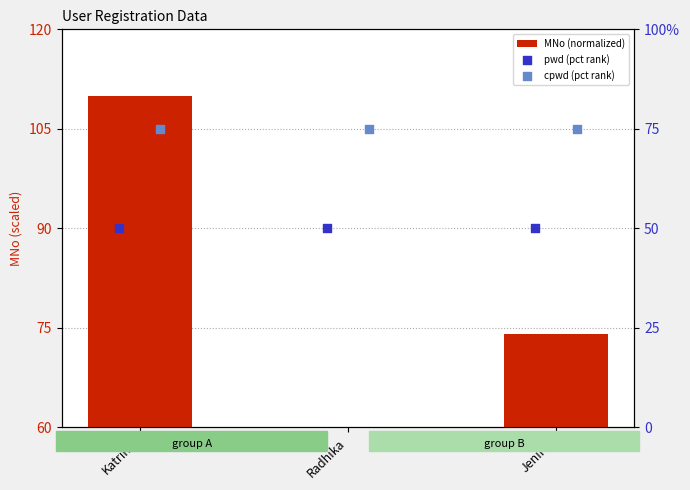

Which series reaches the maximum Y coordinate?

MNo (normalized)